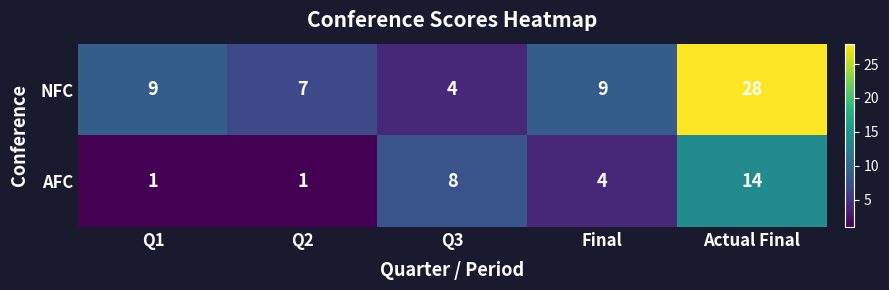

The NFC series shows 4 at Q2. True or false?

False